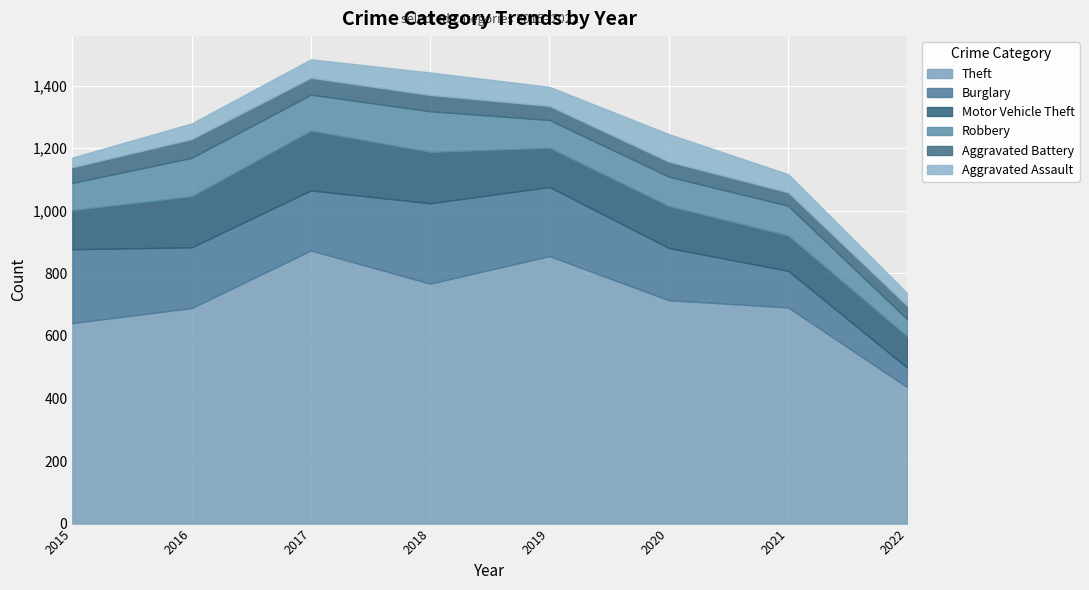

True or false: Motor Vehicle Theft has a value of 164 at 2018.

True